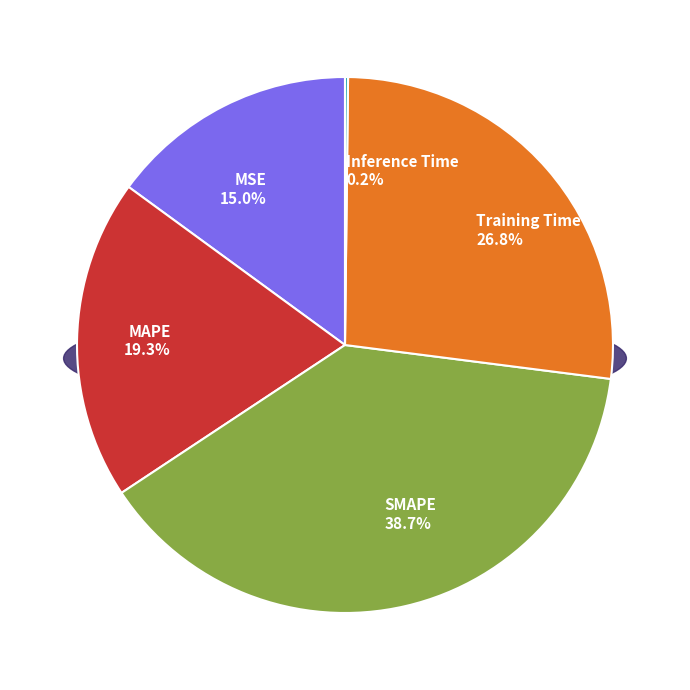

Is Training Time the majority of the pie?

No